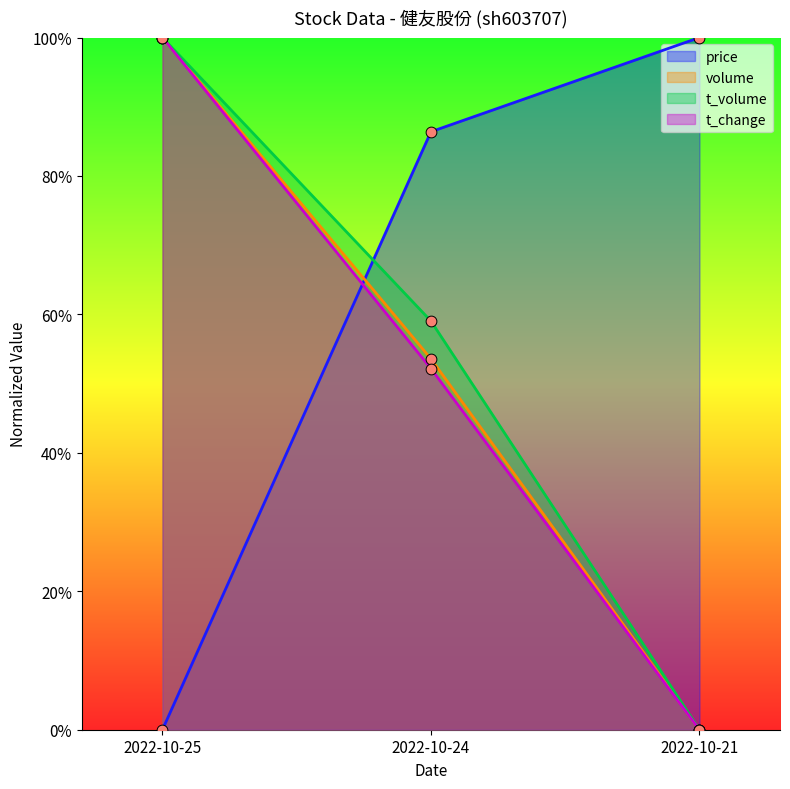

What is the total value across all series at 2022-10-24?

2.5